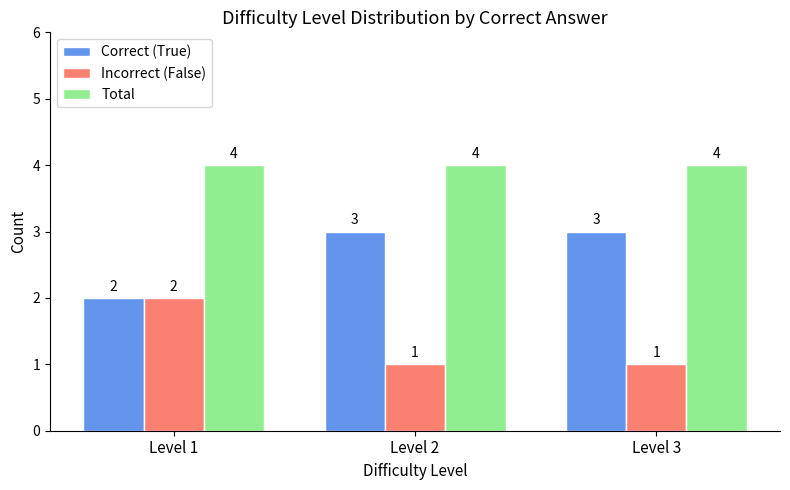

Which category has the highest value in the Incorrect (False) series?

Level 1